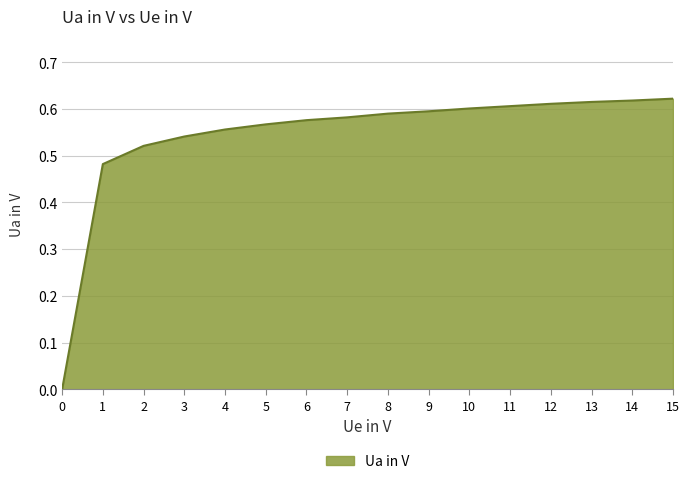

Between 15 and 10, which is larger?

15